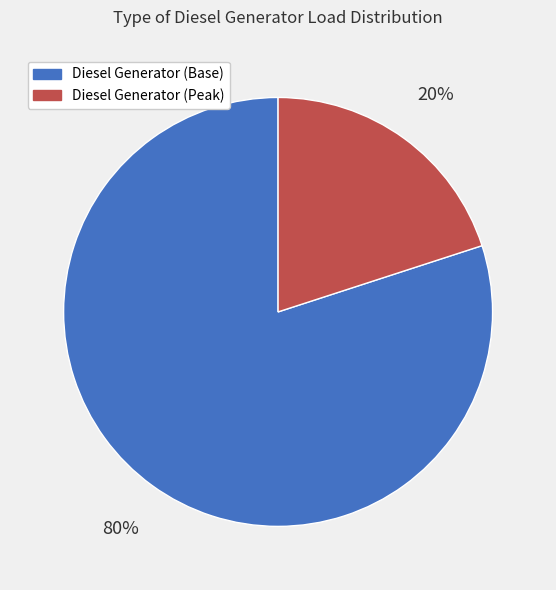

How many segments does this pie chart have?

2